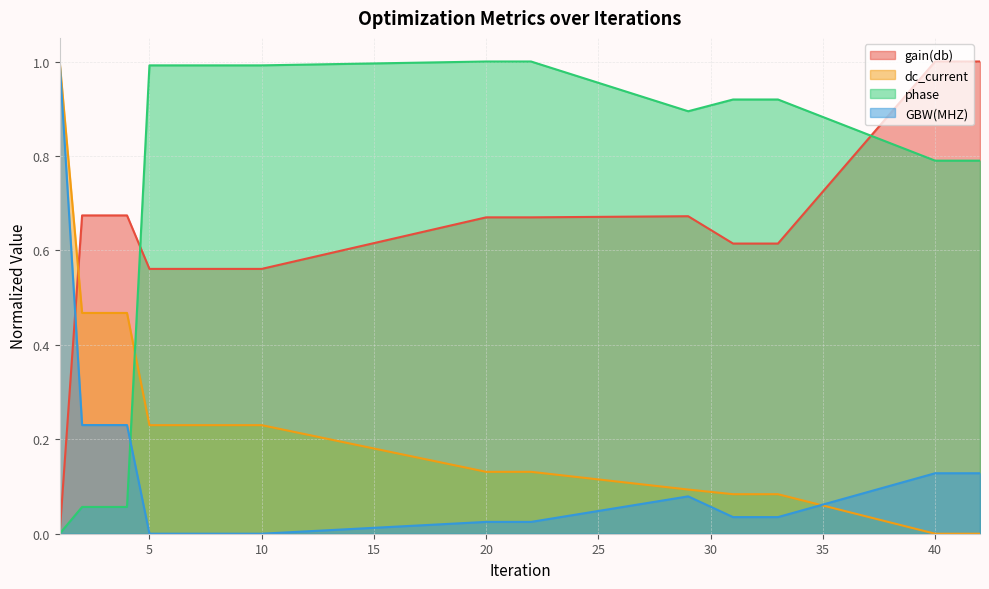

True or false: phase has a value of 0.4 at 32.

False